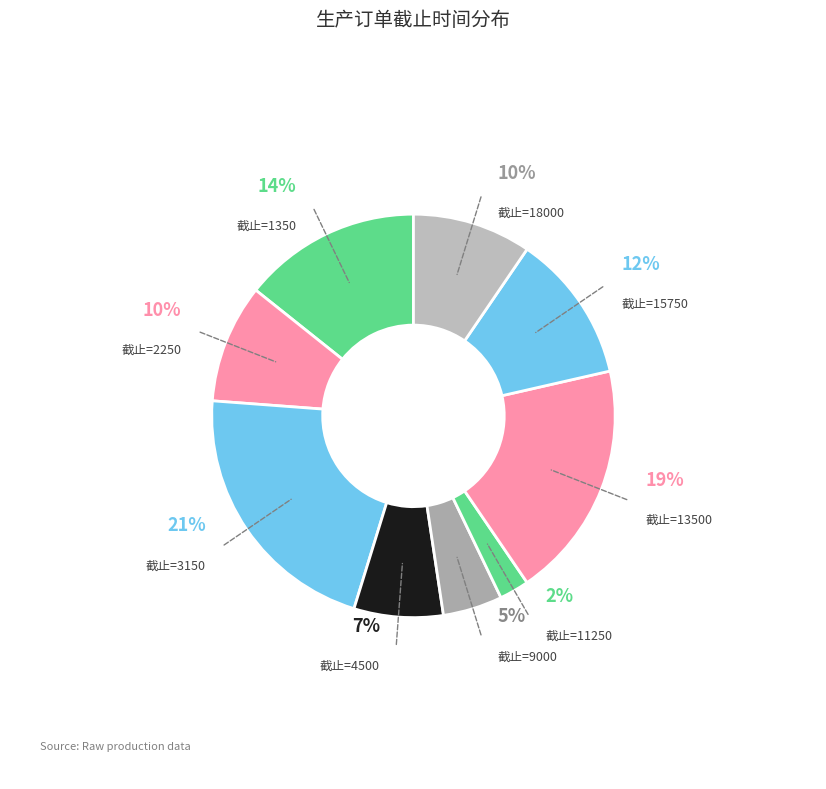

Between 截止时间=18000 and 截止时间=15750, which is larger?

截止时间=15750